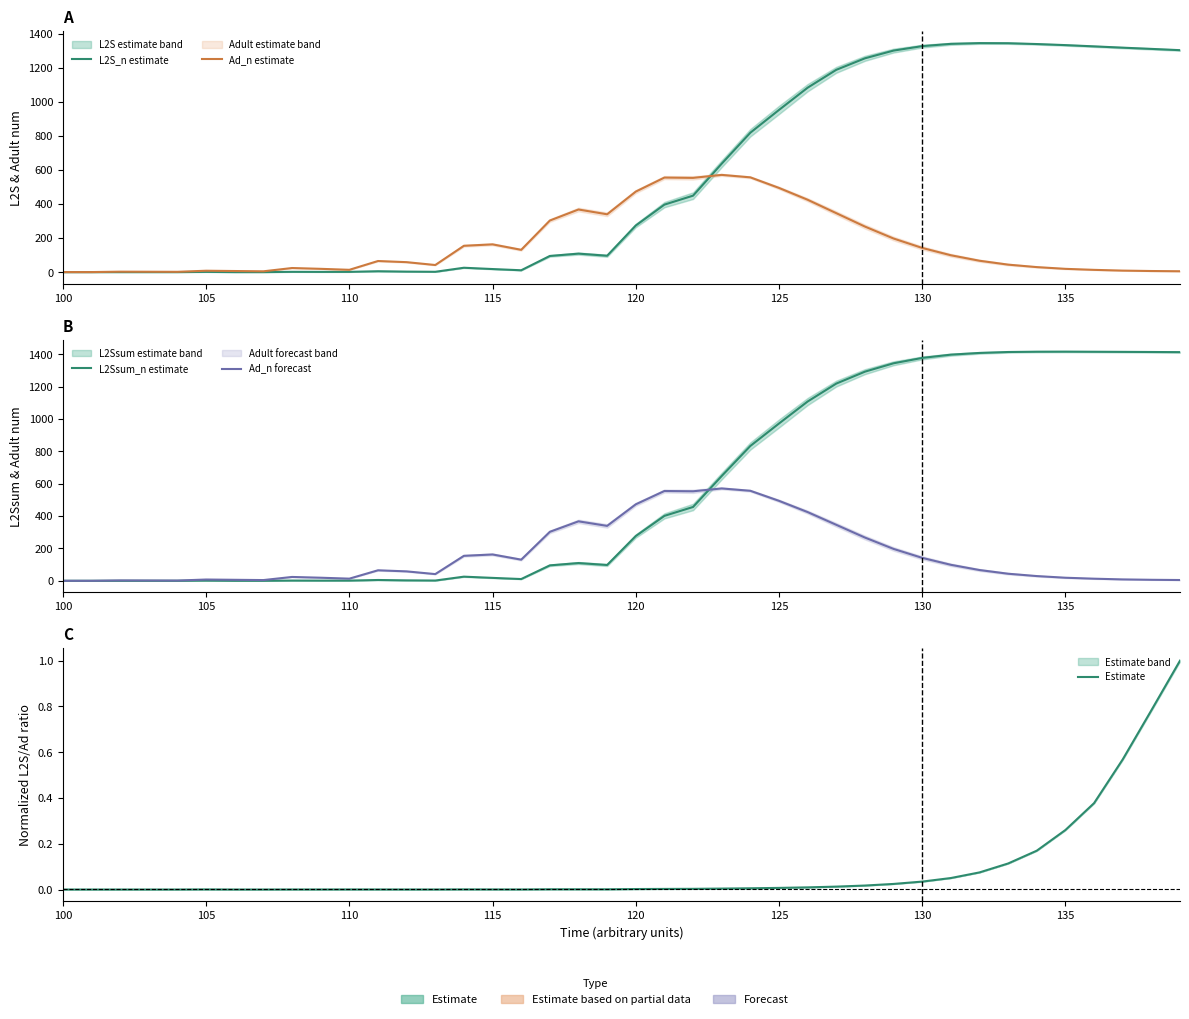

What are all the series names shown in the legend?

L2S_n estimate, Ad_n estimate, L2Ssum_n estimate, Ad_n forecast, Estimate